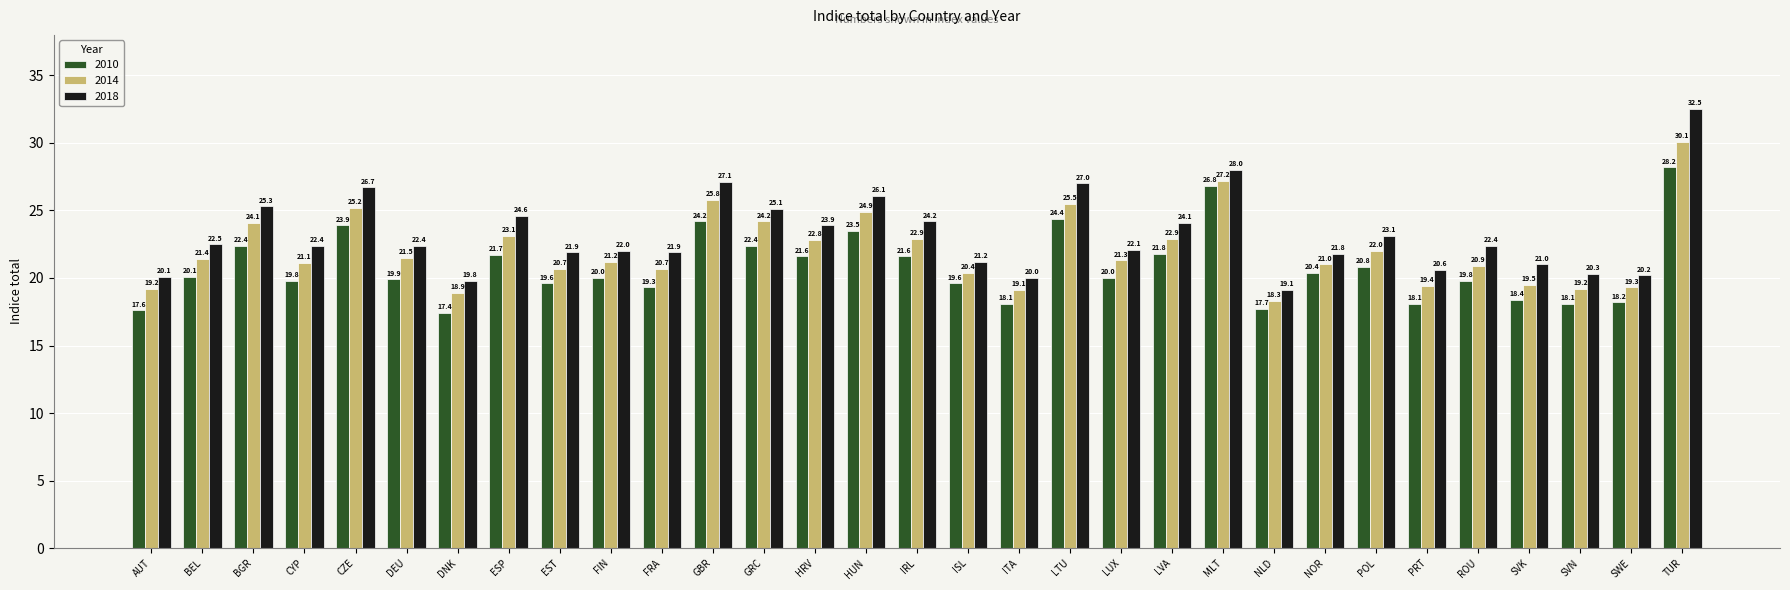

Rank the series by their maximum value, from lowest to highest.

2010, 2014, 2018